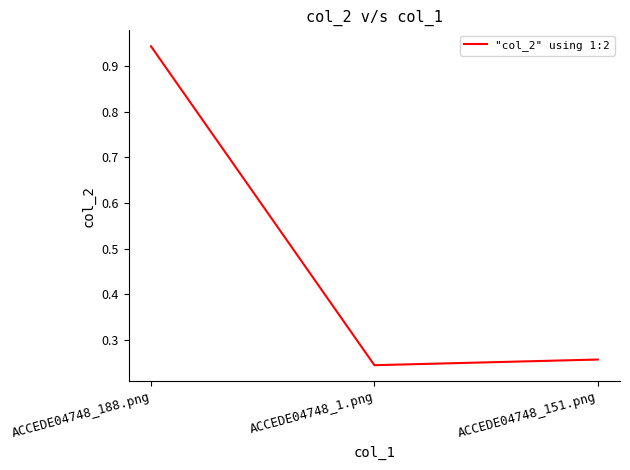

What position from the right is ACCEDE04748_151.png?

1